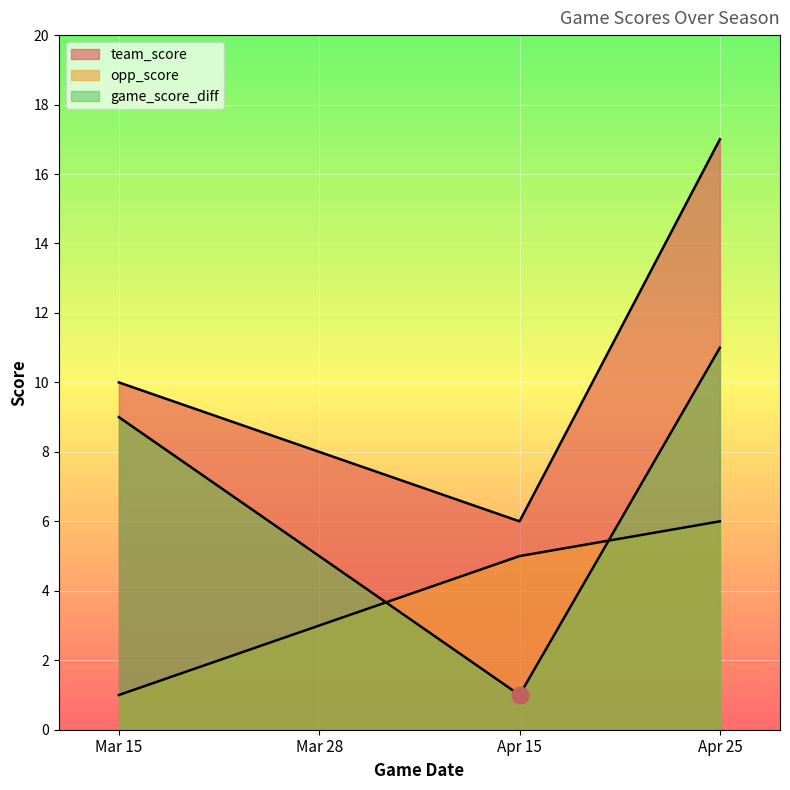

Which series has the widest spread of values?

team_score